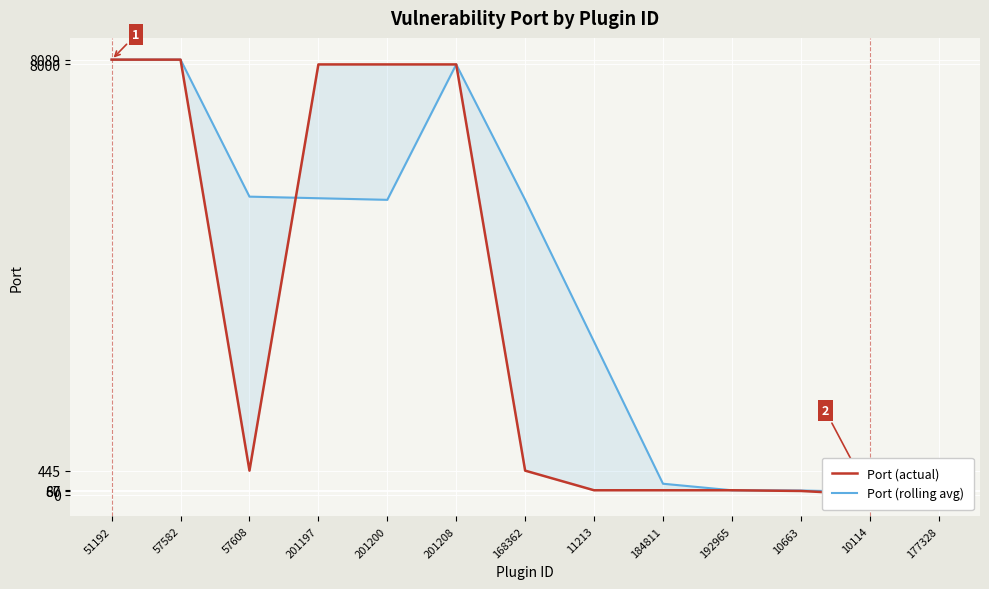

Which series has the largest total across all categories?

Port (rolling avg)